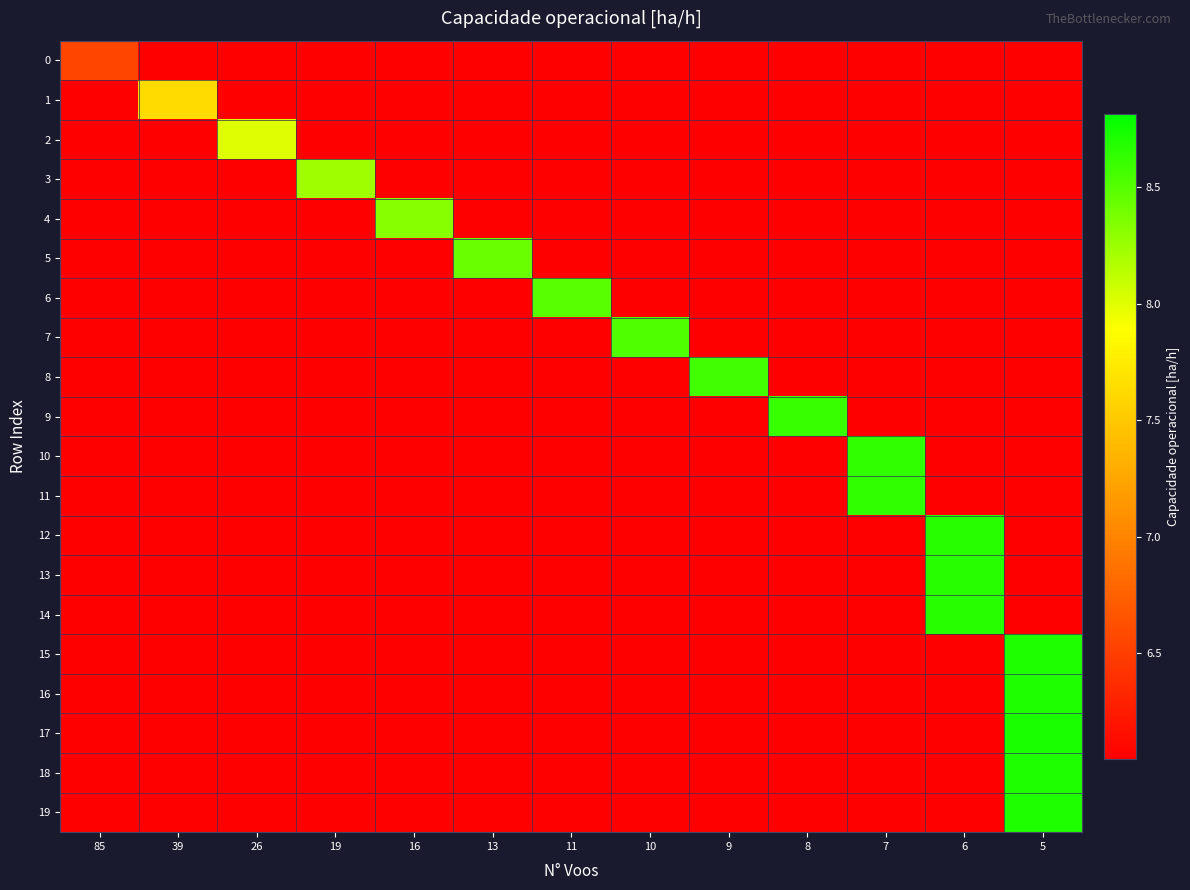

Reading right to left, what are all the values shown in this chart?

row_0: 0.0	0.0	0.0	0.0	0.0	0.0	0.0	0.0	0.0	0.0	0.0	0.0	6.5
row_1: 0.0	0.0	0.0	0.0	0.0	0.0	0.0	0.0	0.0	0.0	0.0	7.6	0.0
row_2: 0.0	0.0	0.0	0.0	0.0	0.0	0.0	0.0	0.0	0.0	8.0	0.0	0.0
row_3: 0.0	0.0	0.0	0.0	0.0	0.0	0.0	0.0	0.0	8.2	0.0	0.0	0.0
row_4: 0.0	0.0	0.0	0.0	0.0	0.0	0.0	0.0	8.3	0.0	0.0	0.0	0.0
row_5: 0.0	0.0	0.0	0.0	0.0	0.0	0.0	8.4	0.0	0.0	0.0	0.0	0.0
row_6: 0.0	0.0	0.0	0.0	0.0	0.0	8.5	0.0	0.0	0.0	0.0	0.0	0.0
row_7: 0.0	0.0	0.0	0.0	0.0	8.5	0.0	0.0	0.0	0.0	0.0	0.0	0.0
row_8: 0.0	0.0	0.0	0.0	8.6	0.0	0.0	0.0	0.0	0.0	0.0	0.0	0.0
row_9: 0.0	0.0	0.0	8.6	0.0	0.0	0.0	0.0	0.0	0.0	0.0	0.0	0.0
row_10: 0.0	0.0	8.6	0.0	0.0	0.0	0.0	0.0	0.0	0.0	0.0	0.0	0.0
row_11: 0.0	0.0	8.6	0.0	0.0	0.0	0.0	0.0	0.0	0.0	0.0	0.0	0.0
row_12: 0.0	8.7	0.0	0.0	0.0	0.0	0.0	0.0	0.0	0.0	0.0	0.0	0.0
row_13: 0.0	8.7	0.0	0.0	0.0	0.0	0.0	0.0	0.0	0.0	0.0	0.0	0.0
row_14: 0.0	8.7	0.0	0.0	0.0	0.0	0.0	0.0	0.0	0.0	0.0	0.0	0.0
row_15: 8.7	0.0	0.0	0.0	0.0	0.0	0.0	0.0	0.0	0.0	0.0	0.0	0.0
row_16: 8.7	0.0	0.0	0.0	0.0	0.0	0.0	0.0	0.0	0.0	0.0	0.0	0.0
row_17: 8.7	0.0	0.0	0.0	0.0	0.0	0.0	0.0	0.0	0.0	0.0	0.0	0.0
row_18: 8.7	0.0	0.0	0.0	0.0	0.0	0.0	0.0	0.0	0.0	0.0	0.0	0.0
row_19: 8.7	0.0	0.0	0.0	0.0	0.0	0.0	0.0	0.0	0.0	0.0	0.0	0.0